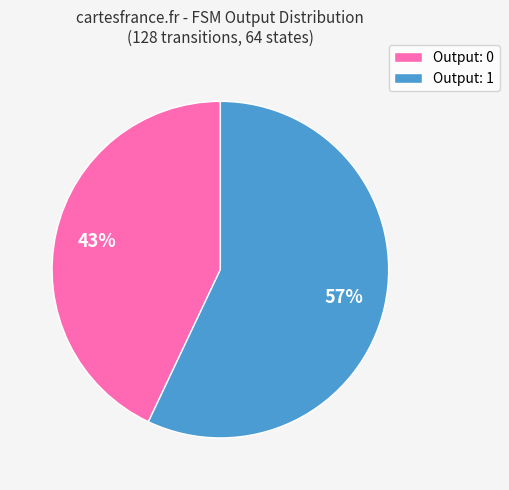

What is the smallest slice in the pie chart?

Output: 0